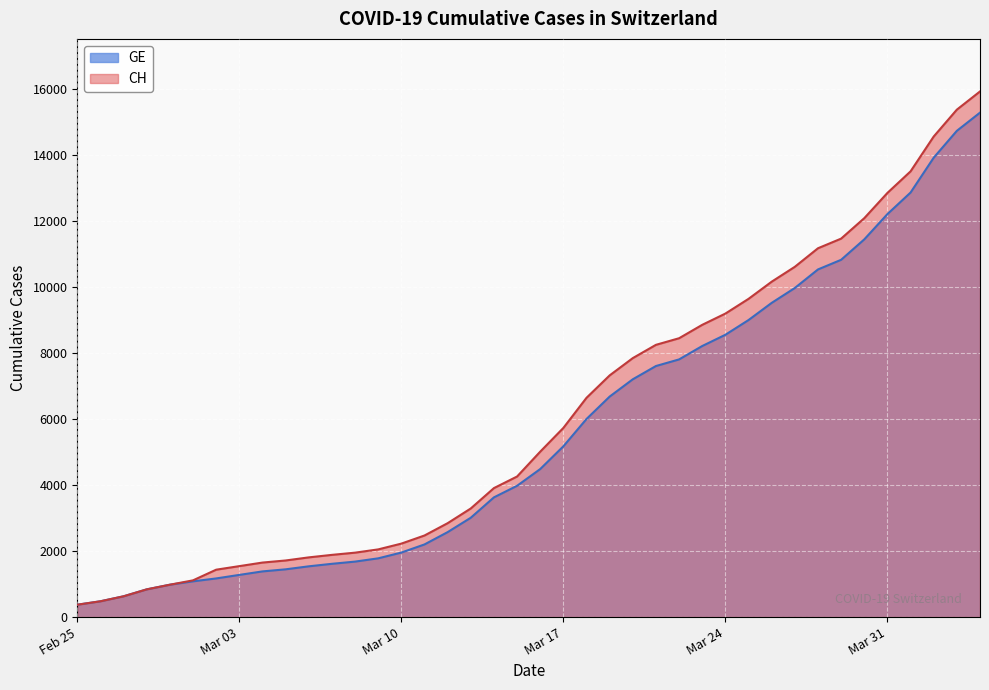

How many lines are shown in the chart?

2